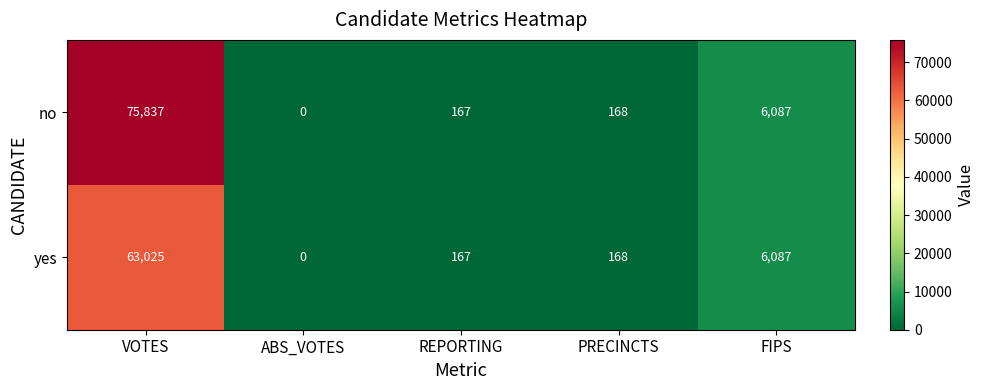

Count the number of data series in this chart.

2